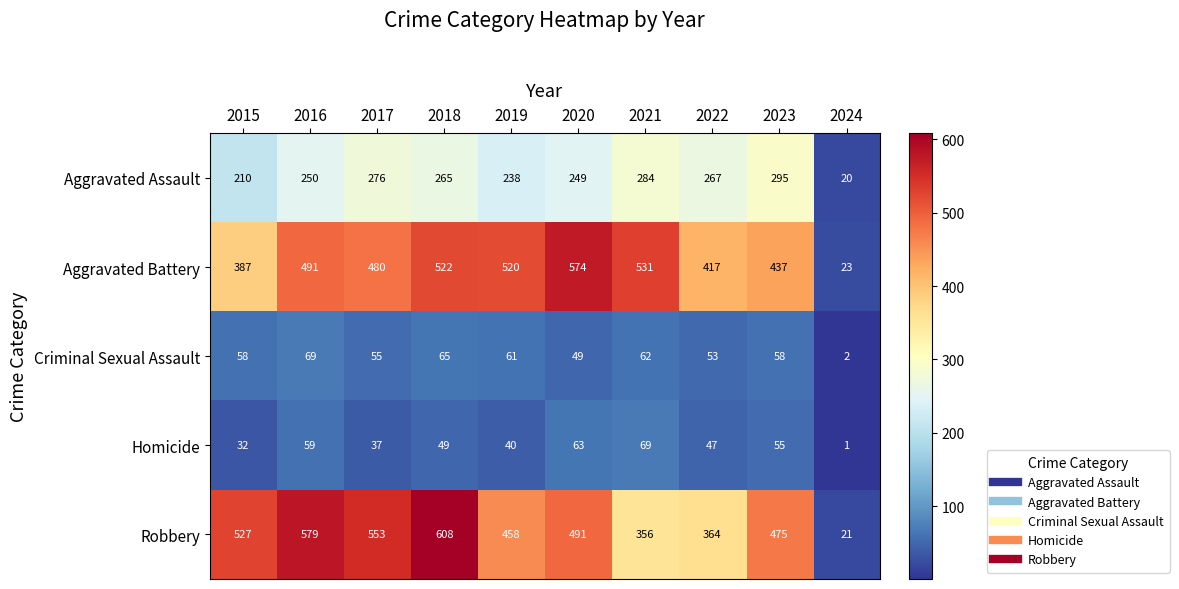

At which category is the sum across all series the highest?

2018